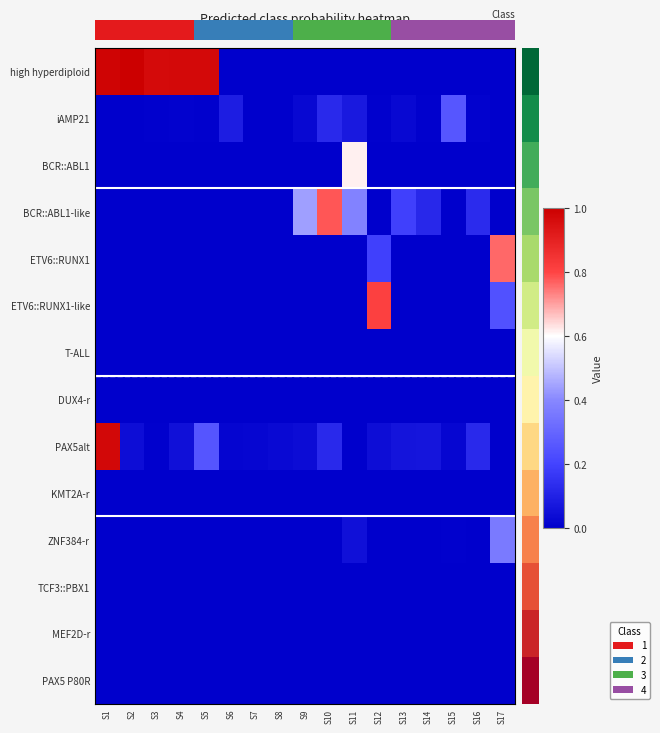

Rank the series at S7 from highest to lowest value.

PAX5alt, iAMP21, ZNF384-r, TCF3::PBX1, PAX5 P80R, MEF2D-r, DUX4-r, KMT2A-r, high hyperdiploid, BCR::ABL1, BCR::ABL1-like, ETV6::RUNX1, ETV6::RUNX1-like, T-ALL